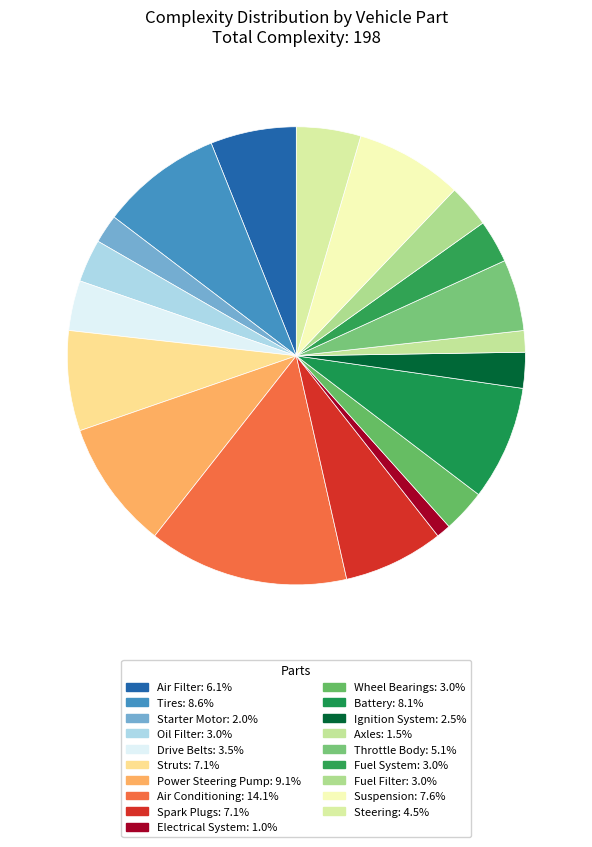

How many slices are in this pie chart?

19